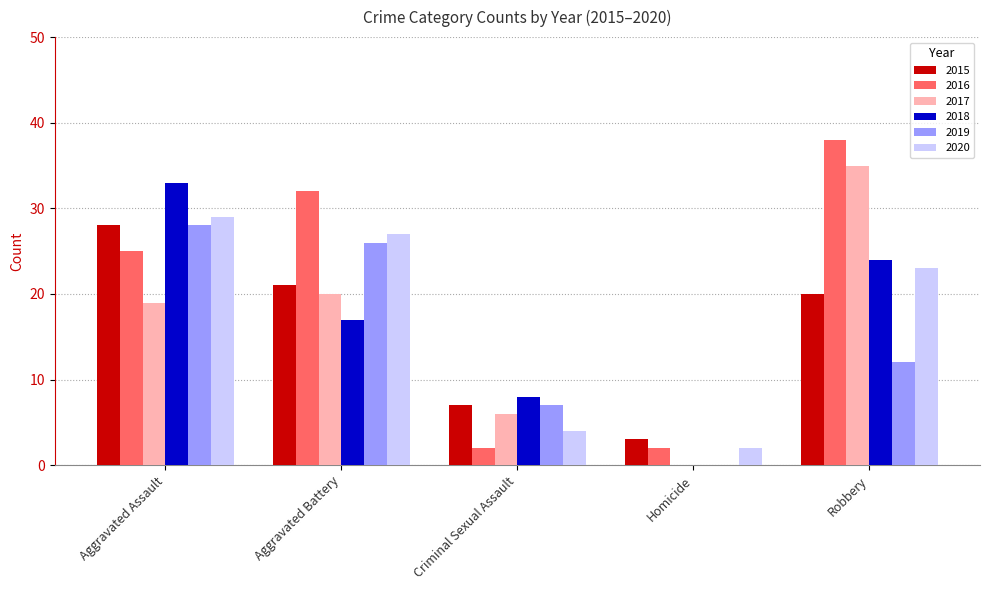

Which series has the largest total across all categories?

2016